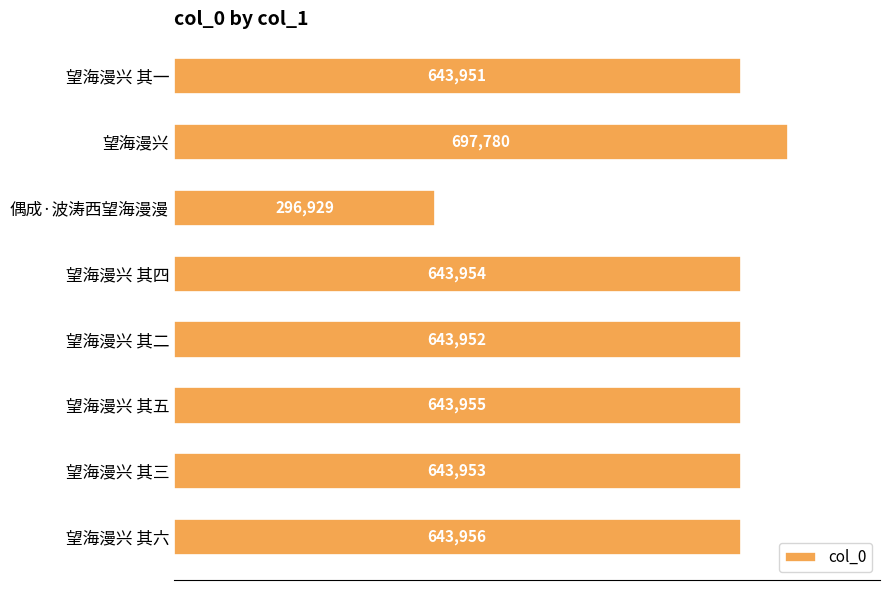

How many categories are shown in the chart?

8